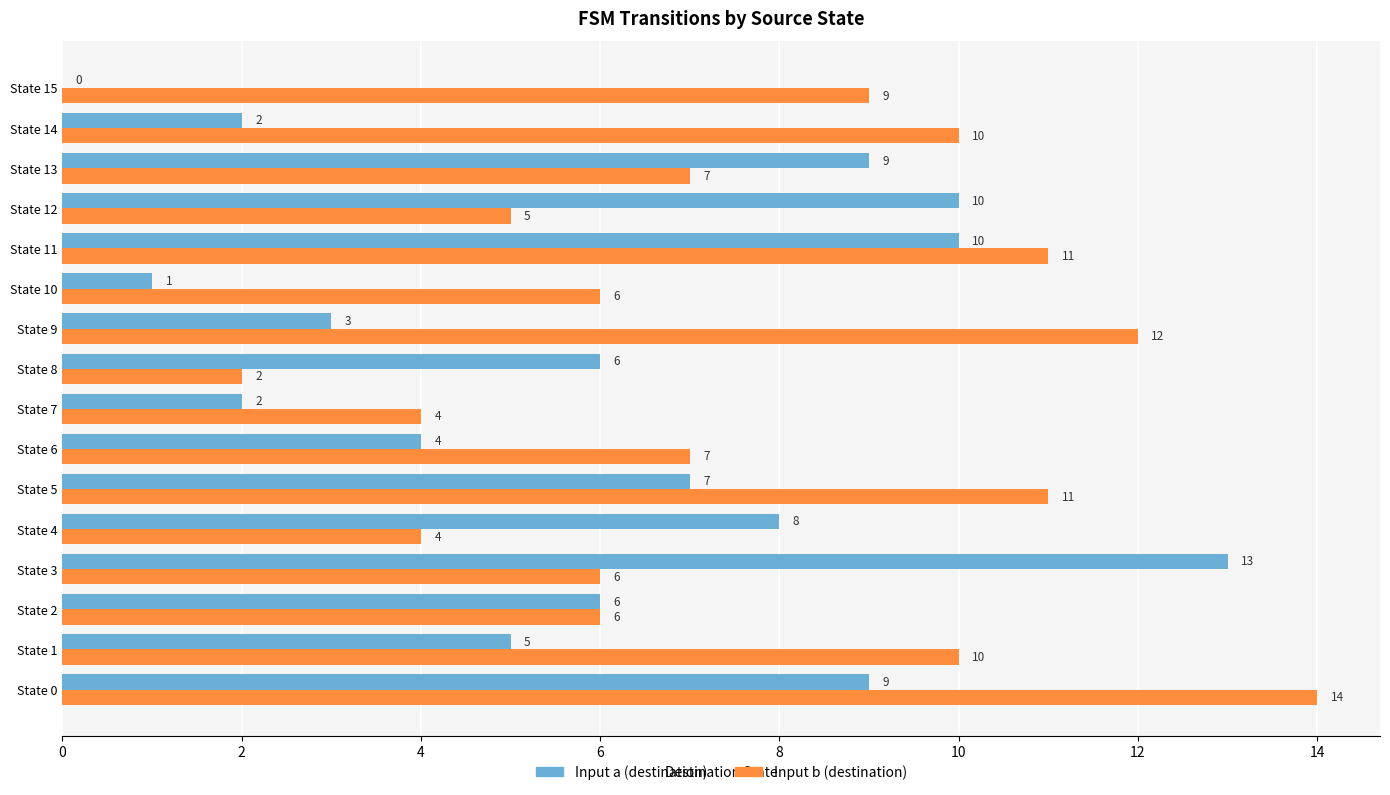

At which category does the chart reach its peak across all series?

State 0